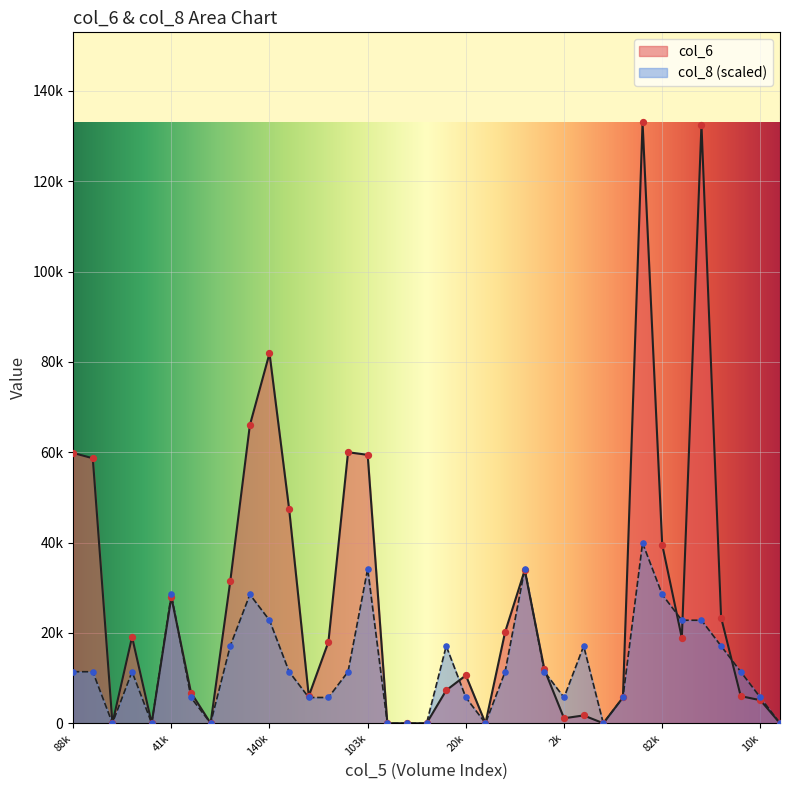

What are all the series names shown in the legend?

col_6, col_8 (scaled)